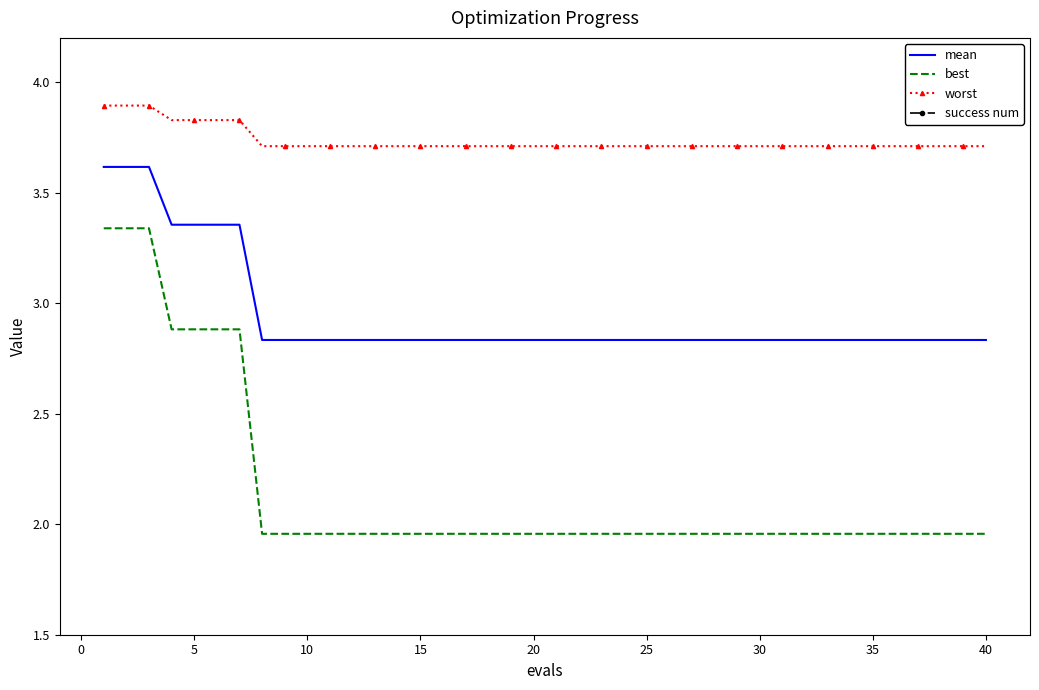

Rank the series by their average value, from lowest to highest.

success num, best, mean, worst